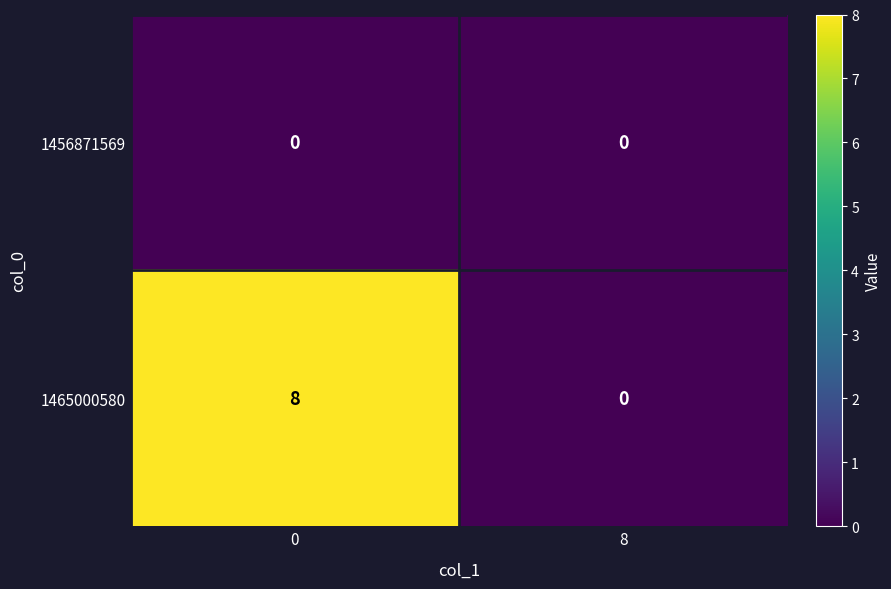

Rank the series at 0 from lowest to highest value.

1456871569, 1465000580